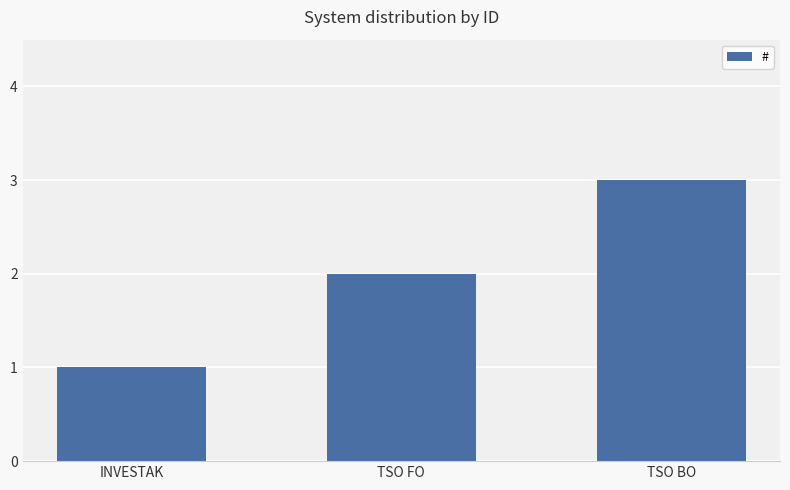

What is the value of the 2nd bar from the left?

2